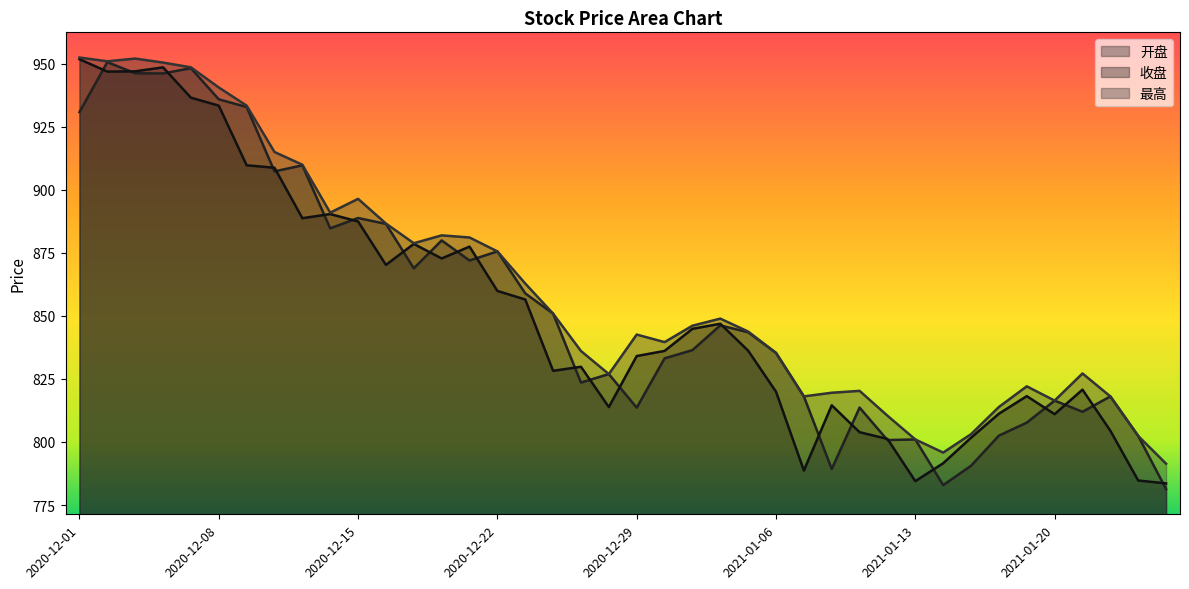

What is the label of the 11th point from the left?

2020-12-15